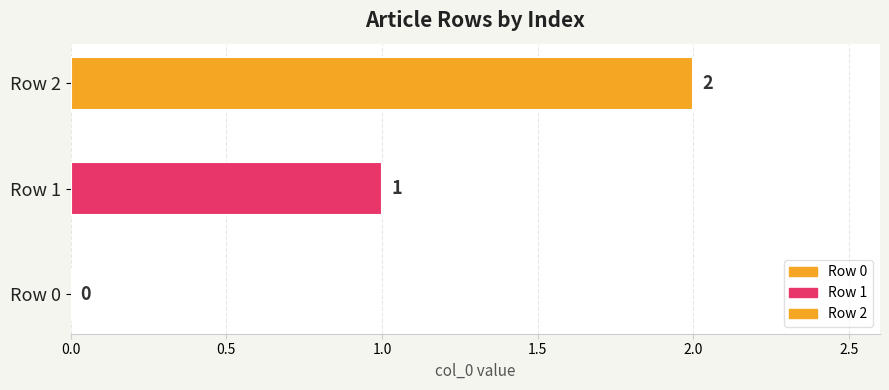

What is the greatest value displayed?

2